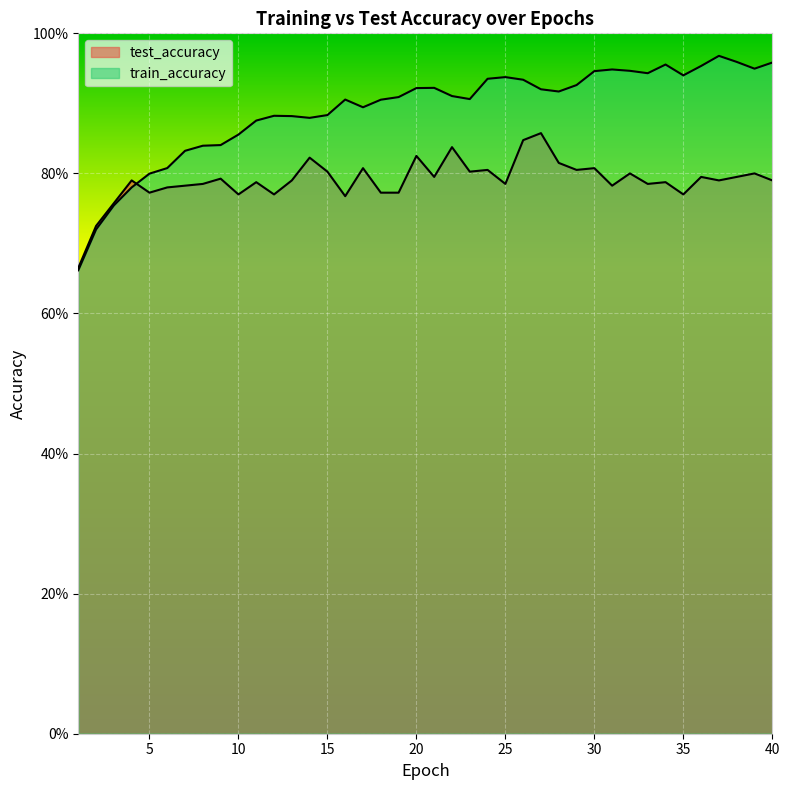

What is the maximum value shown in the chart?

1.0